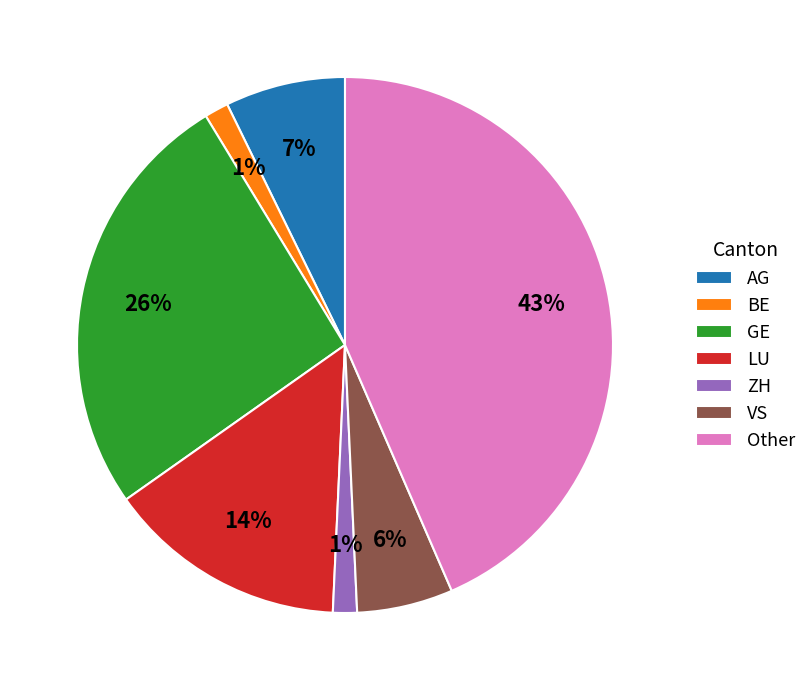

True or false: GE accounts for 35% of the total.

False